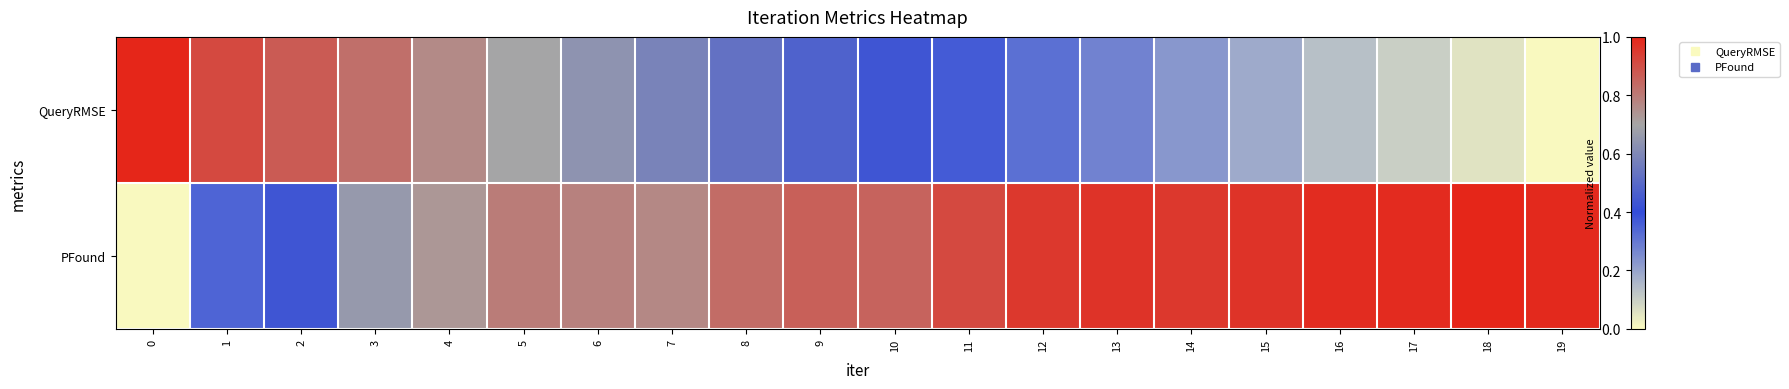

Which series has the largest range (max minus min)?

QueryRMSE